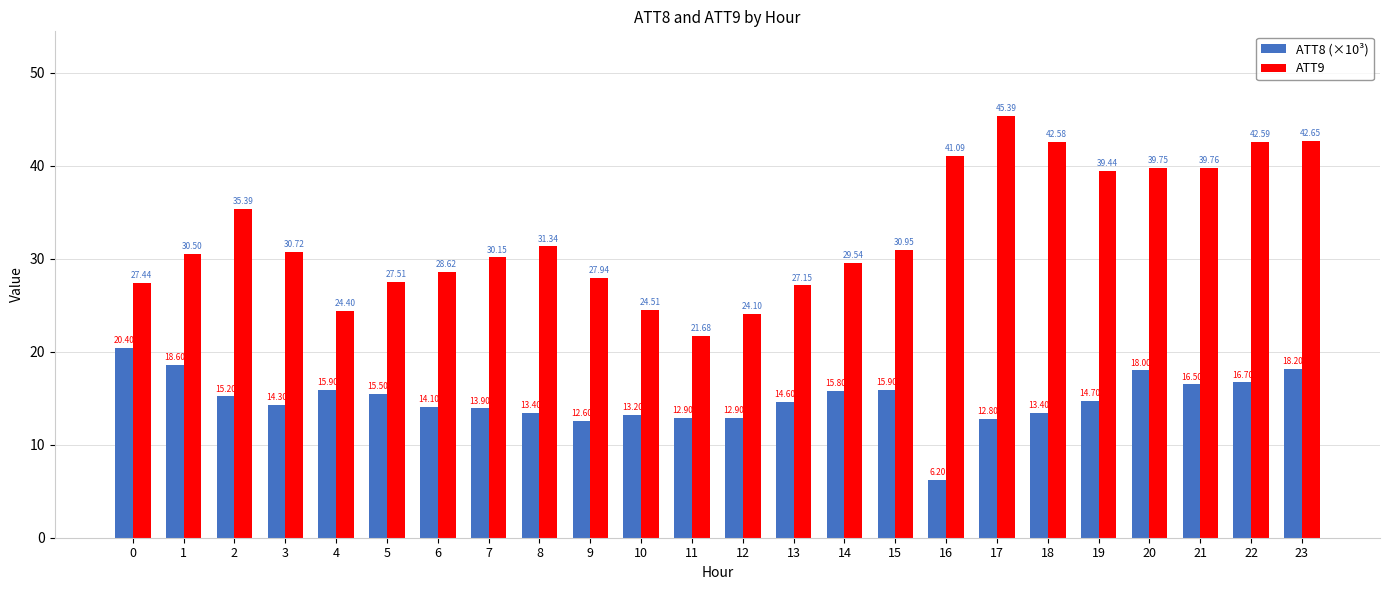

What is the sum of all ATT9 values?

785.2